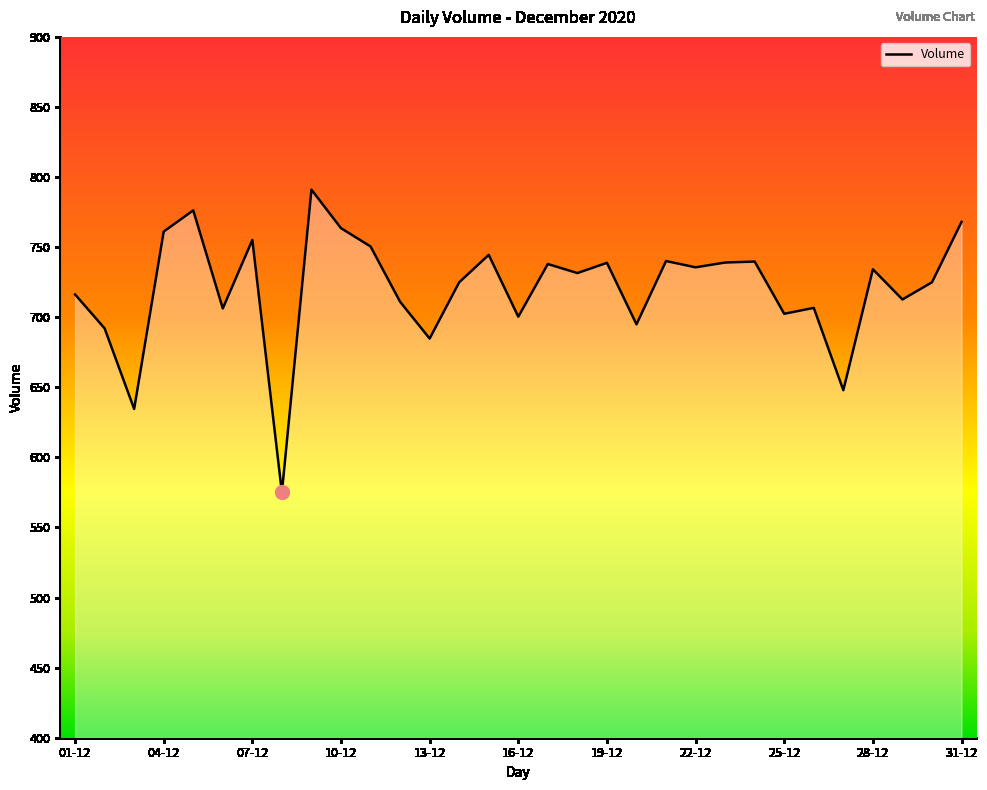

What is the smallest value displayed?

575.0